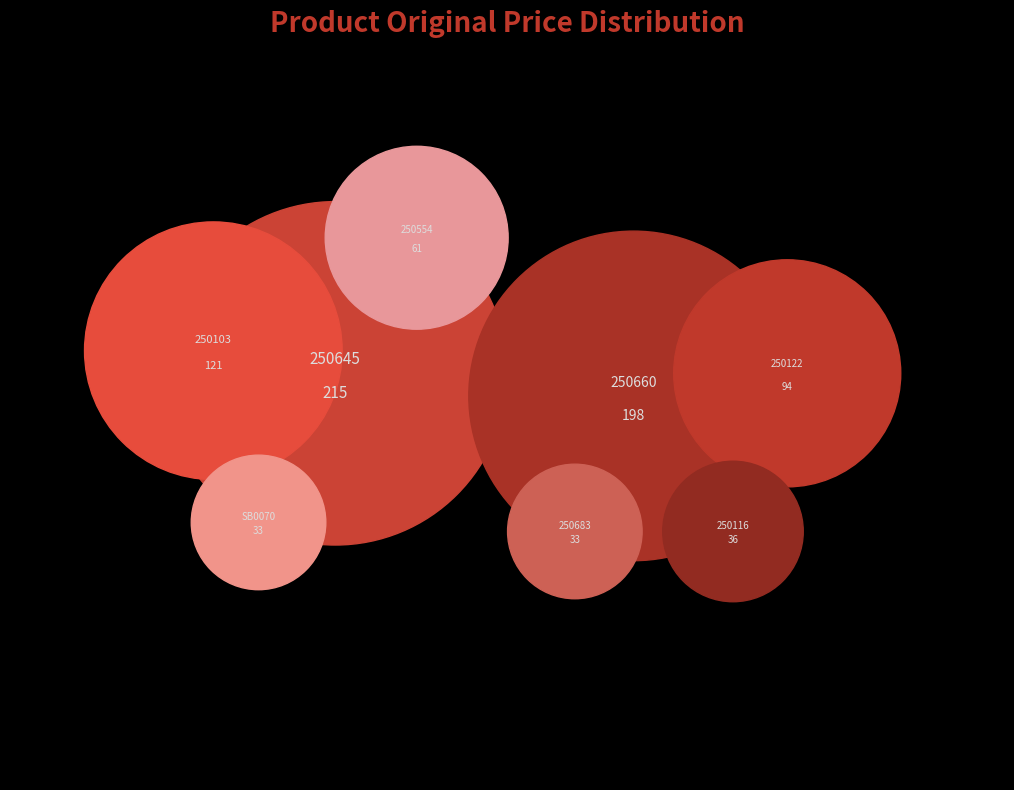

What portion of the pie excludes 250116?

95.4%